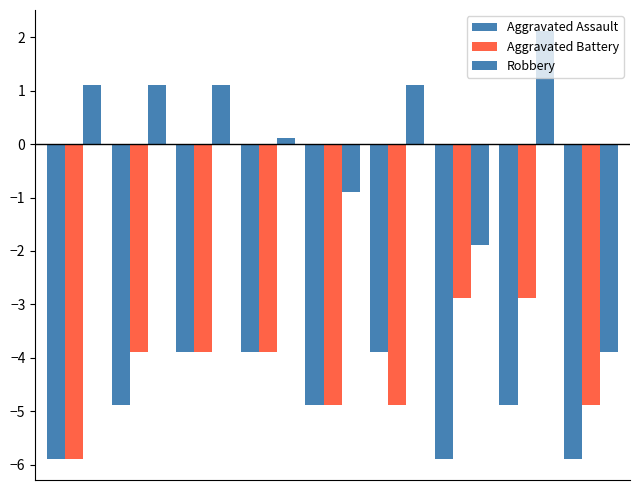

How many series are shown in this chart?

3